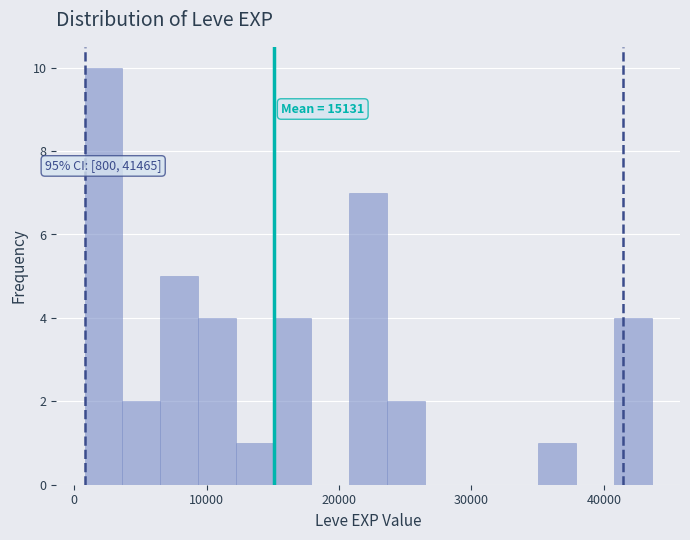

Read against the x-axis, roughly where is the centre of the tallest bar?

2000